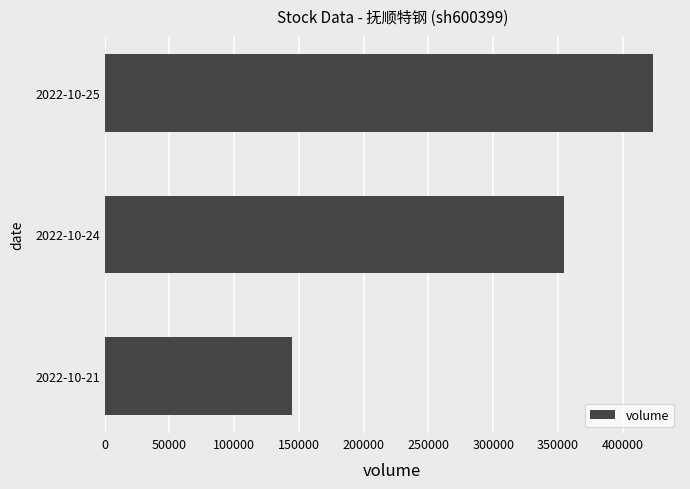

The value at 2022-10-21 is 41396. True or false?

False